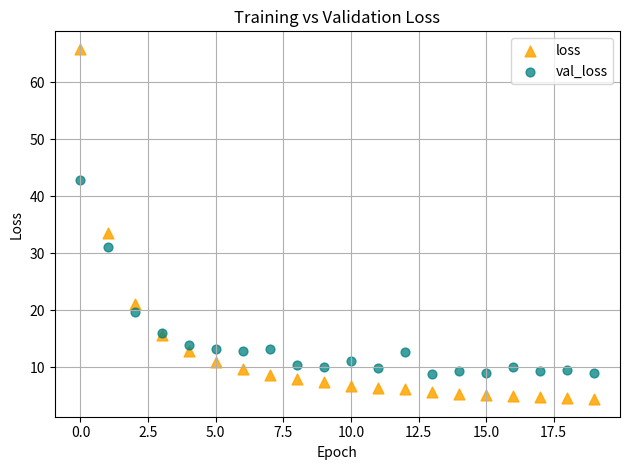

In the val_loss series, what Y value is closest to 25?

19.8